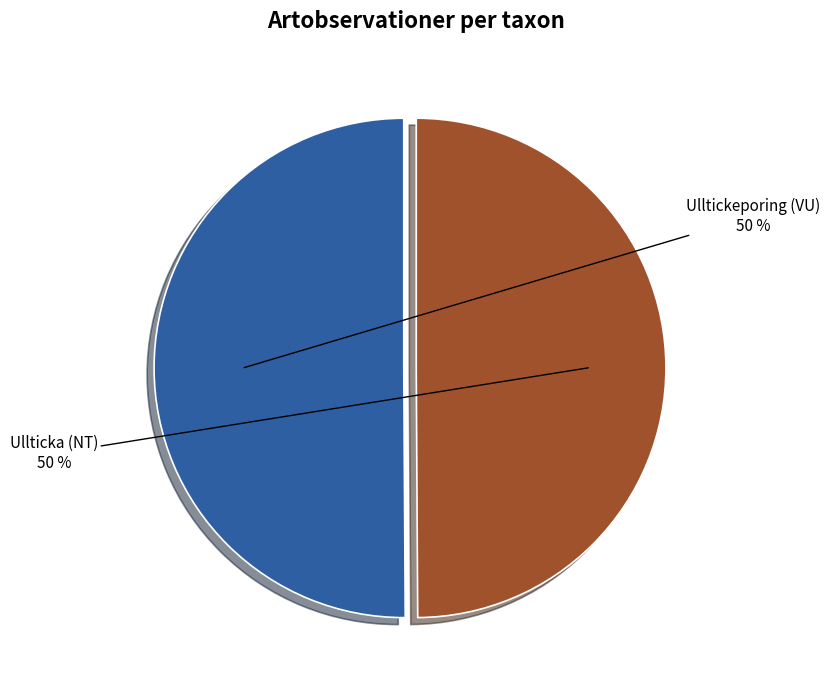

To the nearest percent, what percentage of the pie is Ullticka (NT)?

50%